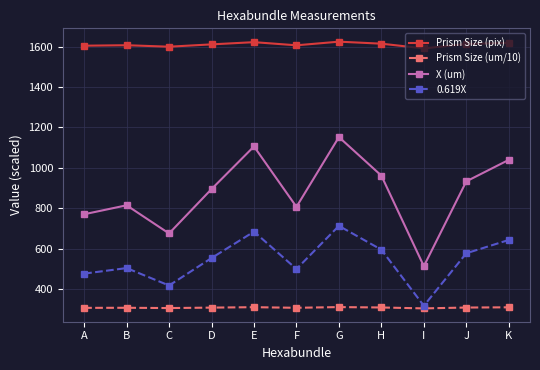

How many distinct data groups are displayed?

4